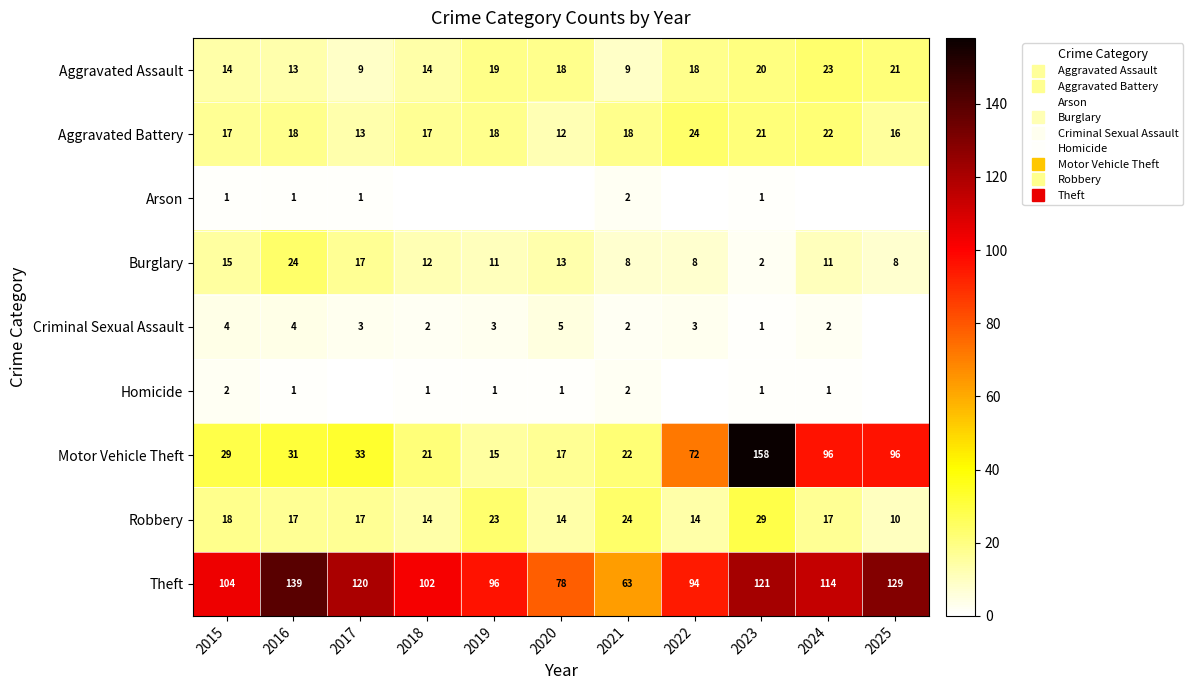

Where does the Motor Vehicle Theft series first go above 31?

2017